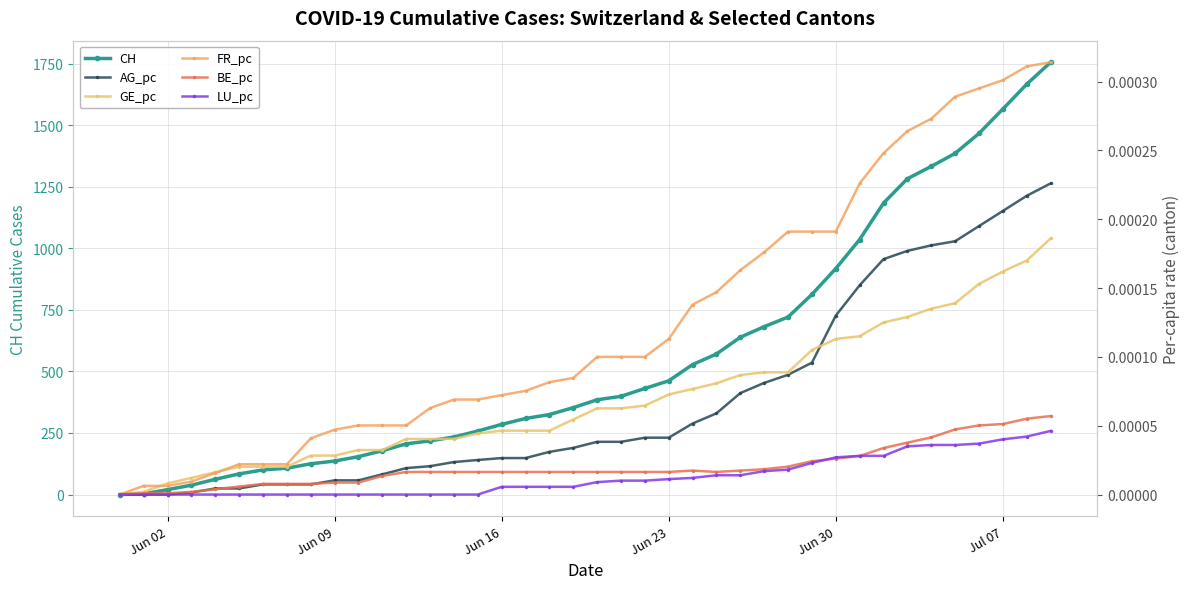

At which label is CH closest to 878?

Jun 30